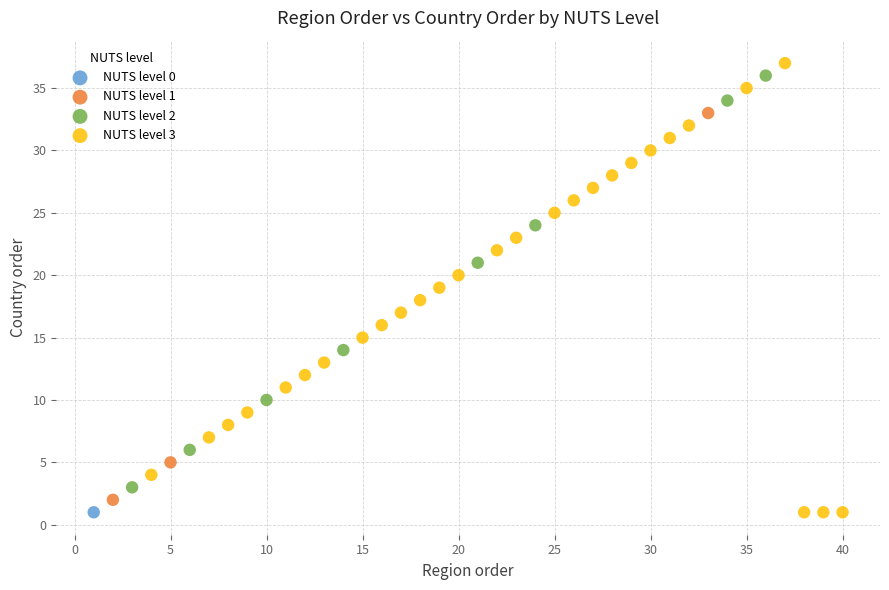

What are all the series names shown in the legend?

NUTS level 0, NUTS level 1, NUTS level 2, NUTS level 3